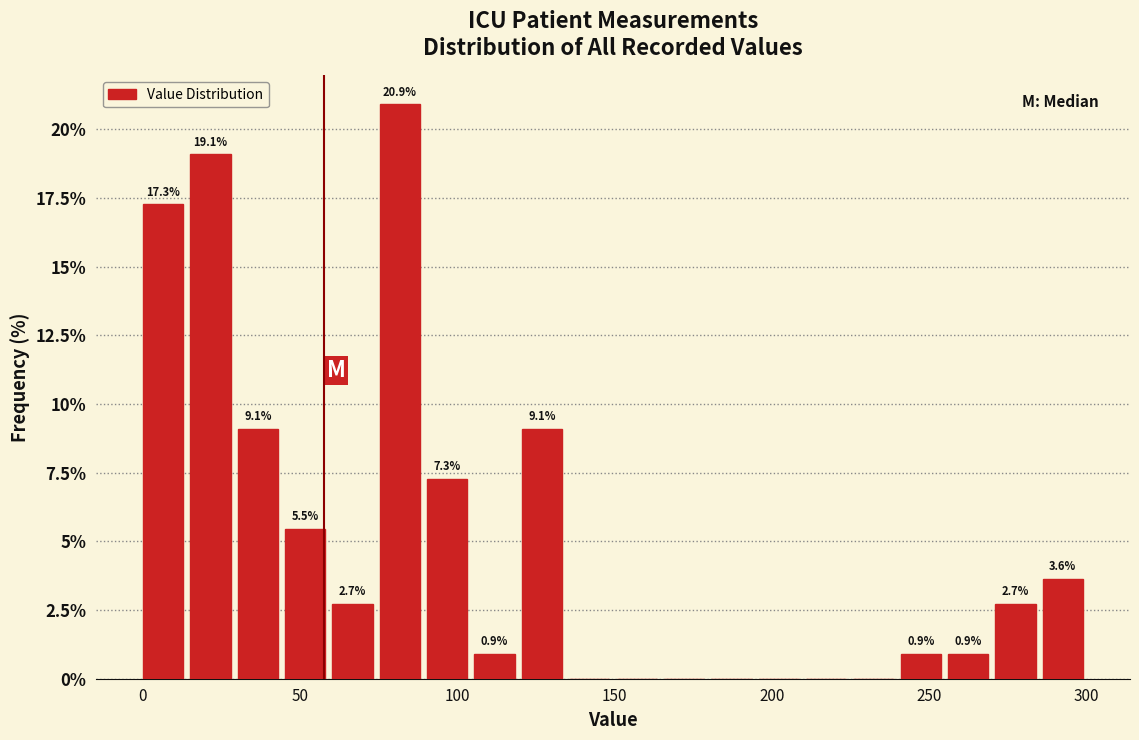

Read against the x-axis, roughly where is the centre of the tallest bar?

80